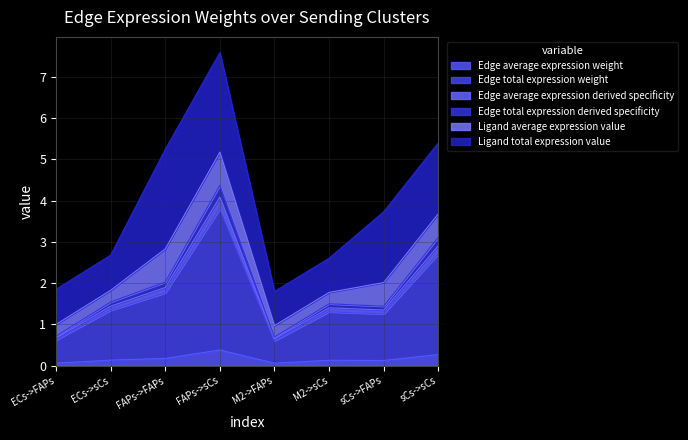

Does the chart display data point markers on the line(s)?

No